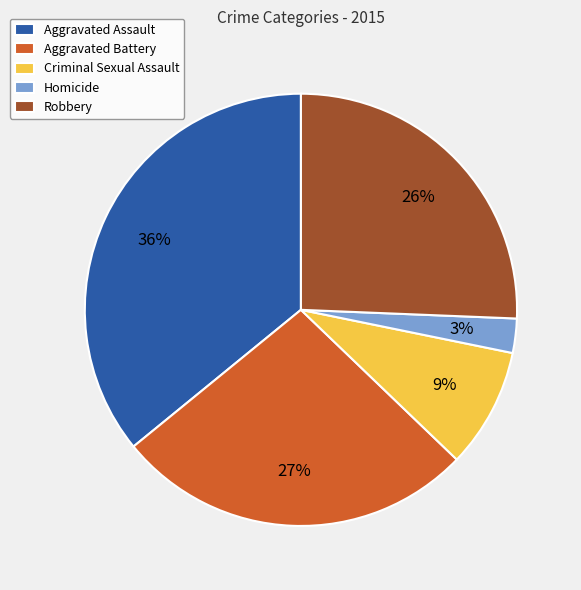

To the nearest percent, what is the average slice percentage?

20%